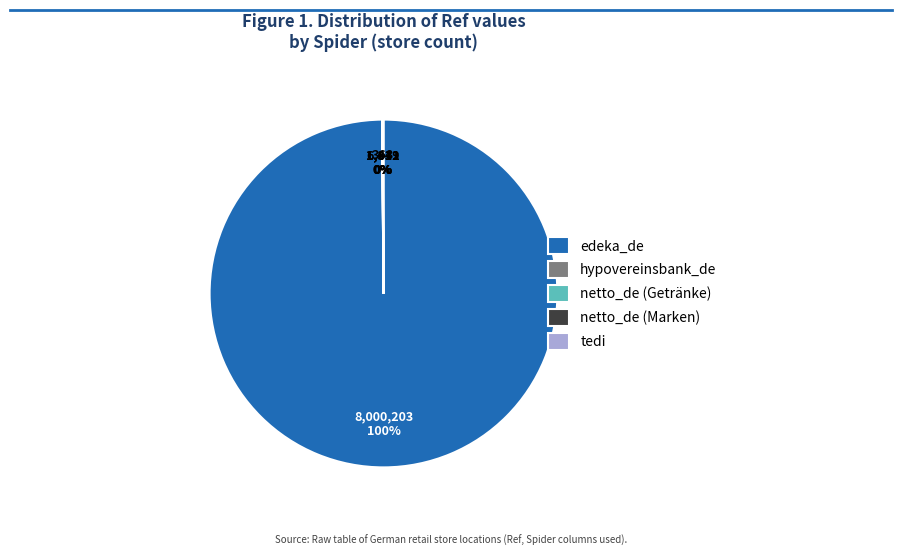

To the nearest percent, what is the difference between the largest and smallest slice percentages?

100%